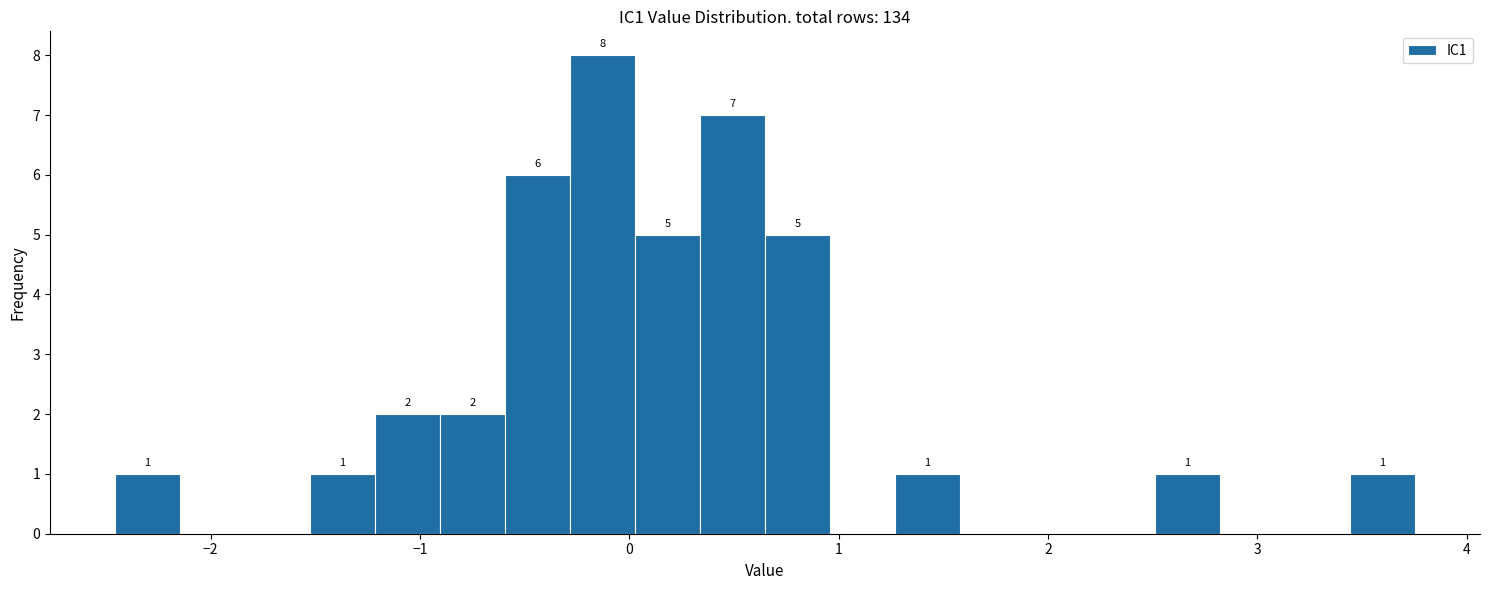

Around what value on the x-axis is the tallest bar? Give the approximate position of its centre, as read against the axis.

-0.1